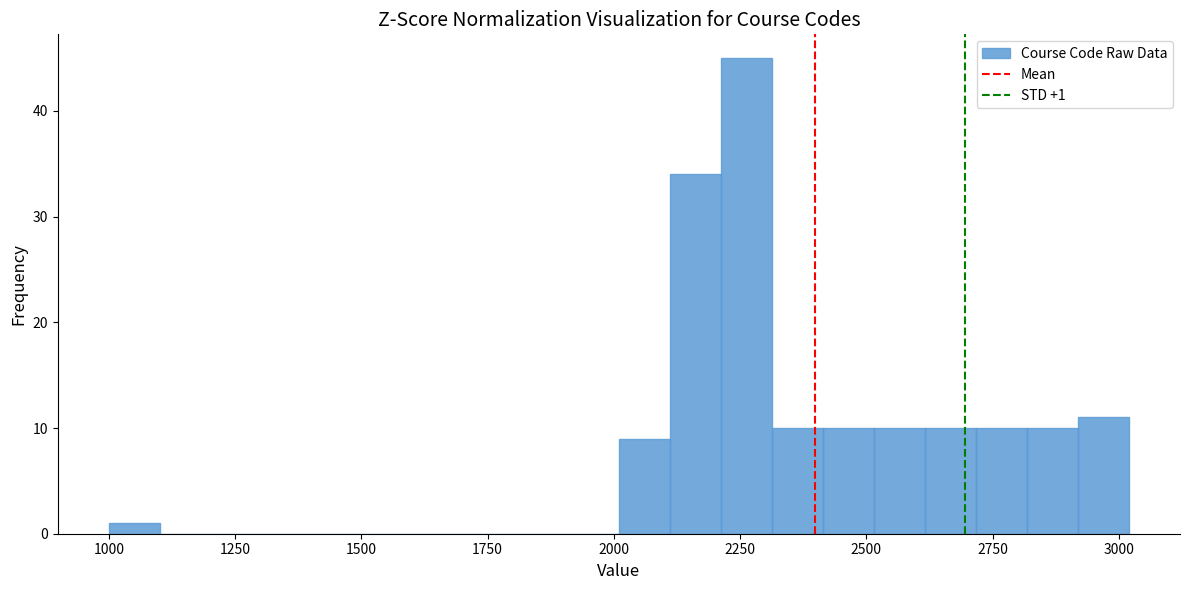

Around what value on the x-axis is the tallest bar? Give the approximate position of its centre, as read against the axis.

2250